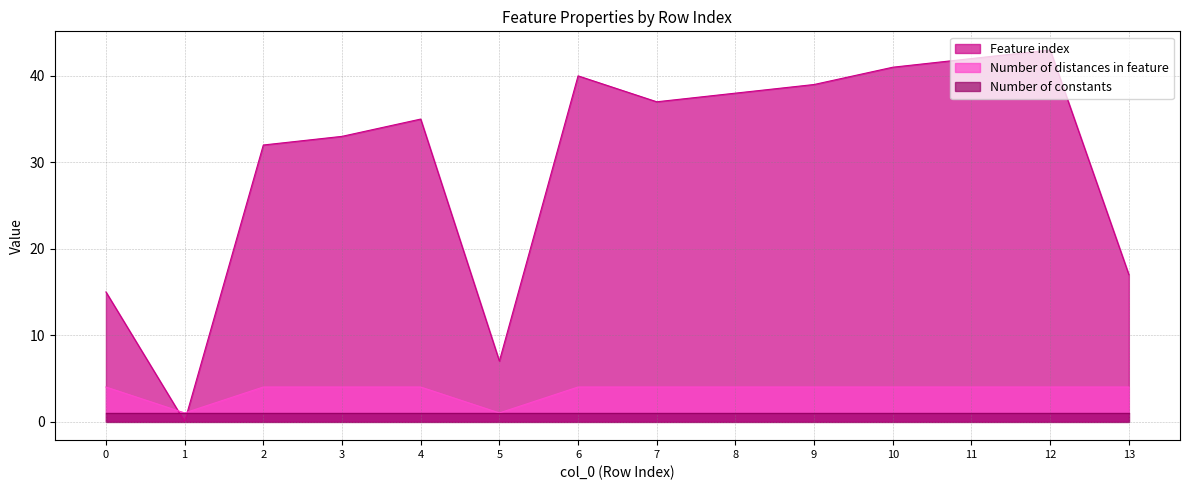

How many times do Number of distances in feature and Feature index cross each other?

2